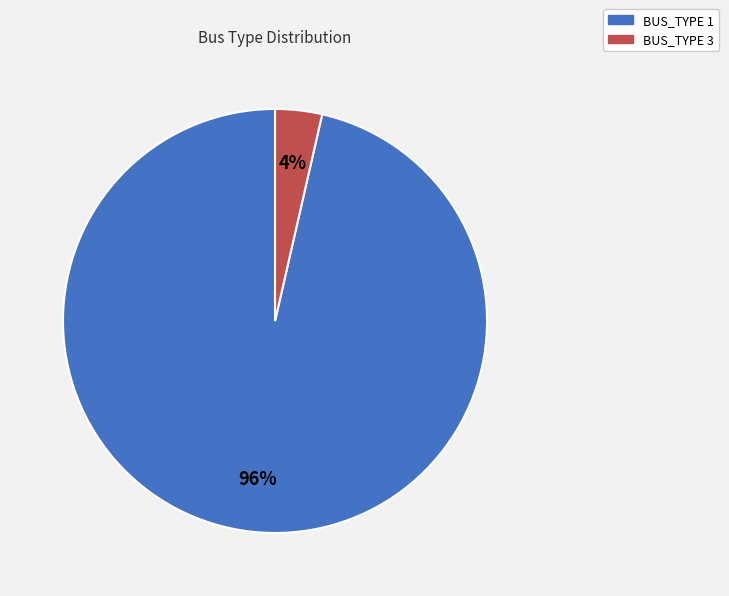

Does BUS_TYPE 3 represent more than half of the total?

No